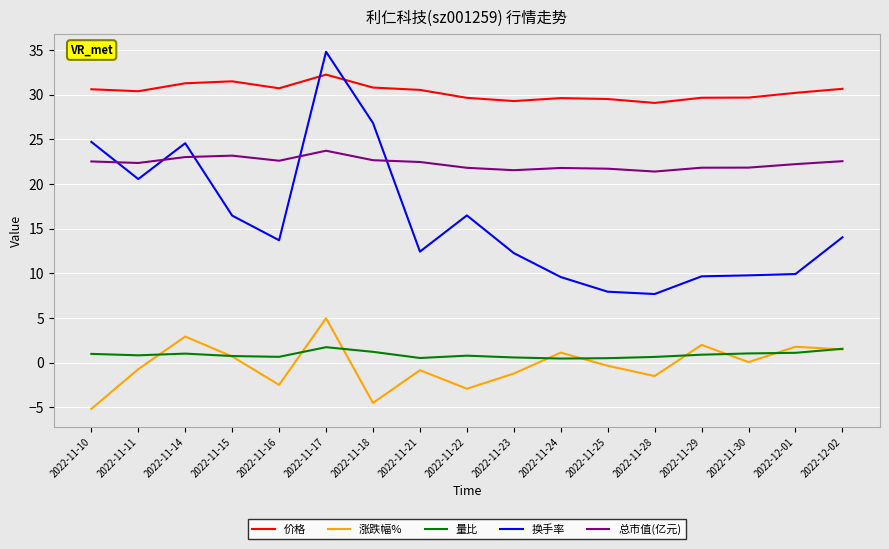

Read the 涨跌幅% value at 2022-11-10.

-5.2